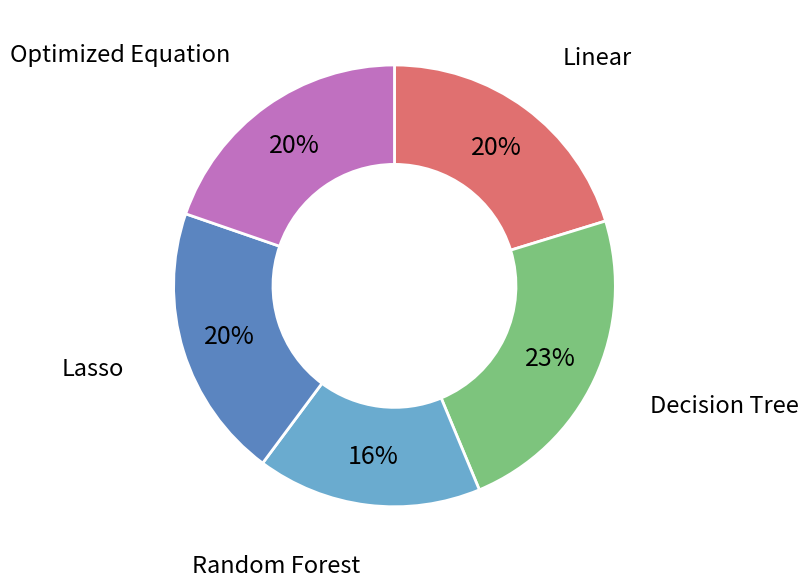

How many segments does this pie chart have?

5